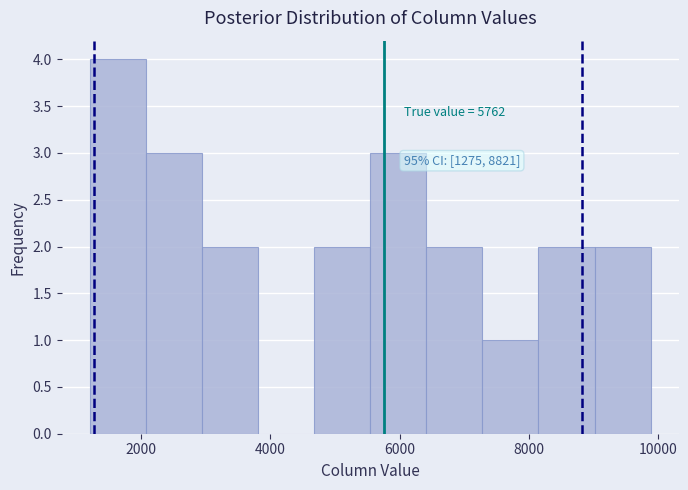

Which range on the x-axis has the tallest bar?

1200 to 2000